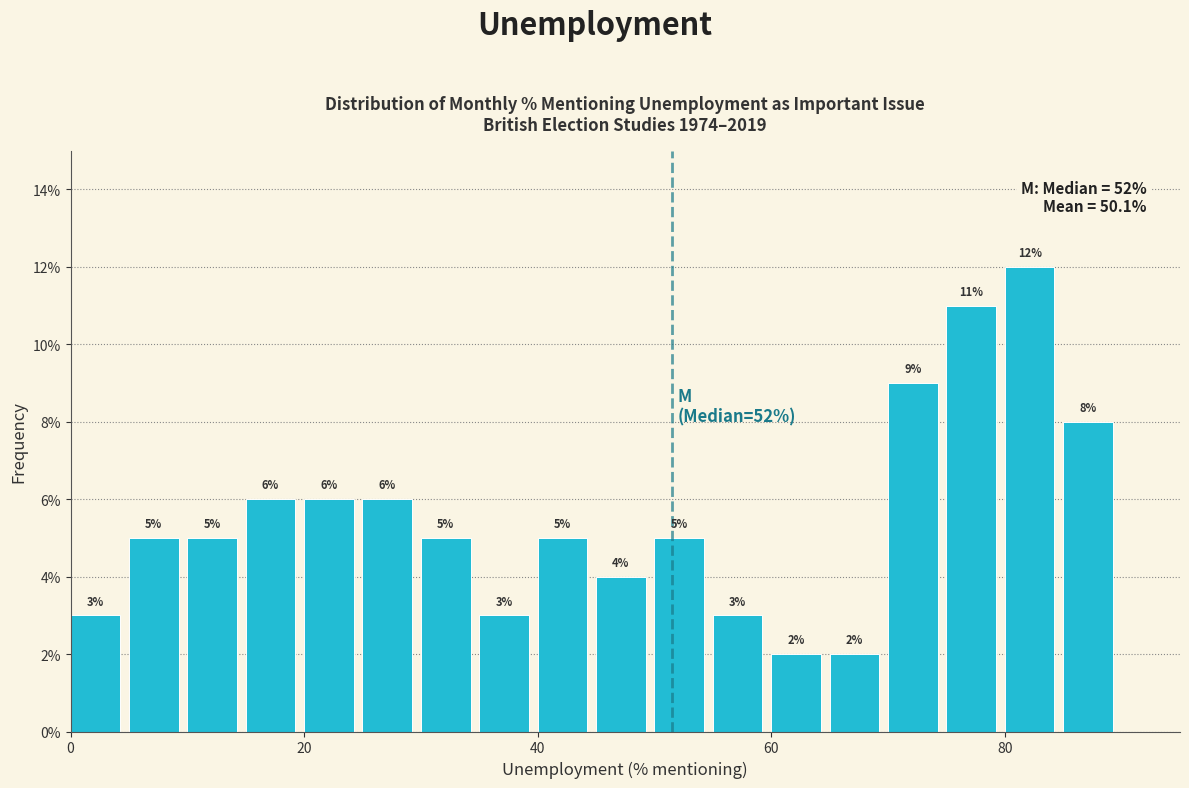

Read against the x-axis, roughly where is the centre of the tallest bar?

82